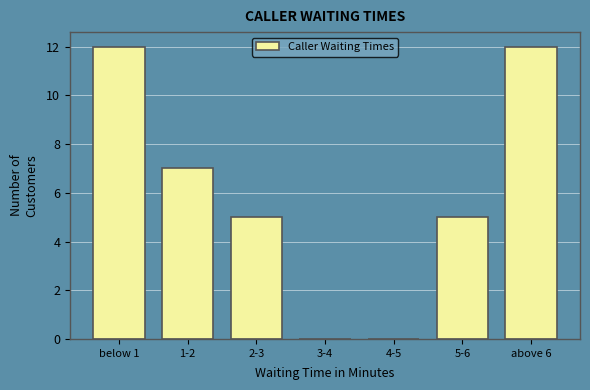

Reading left to right, list all the values displayed in this chart.

below 1=12	1-2=7	2-3=5	3-4=0	4-5=0	5-6=5	above 6=12